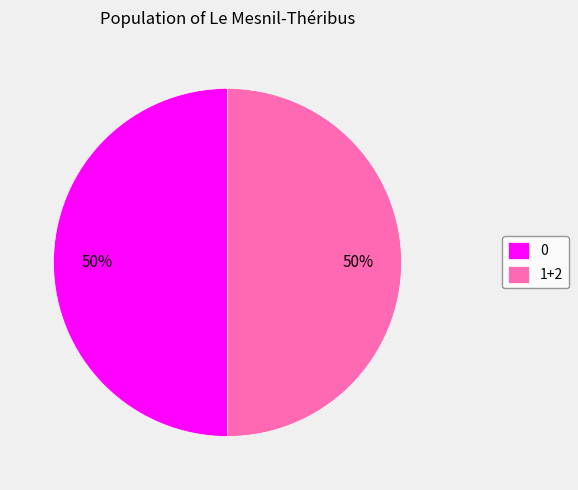

Combined, do 1+2 and 0 account for over 50%?

Yes